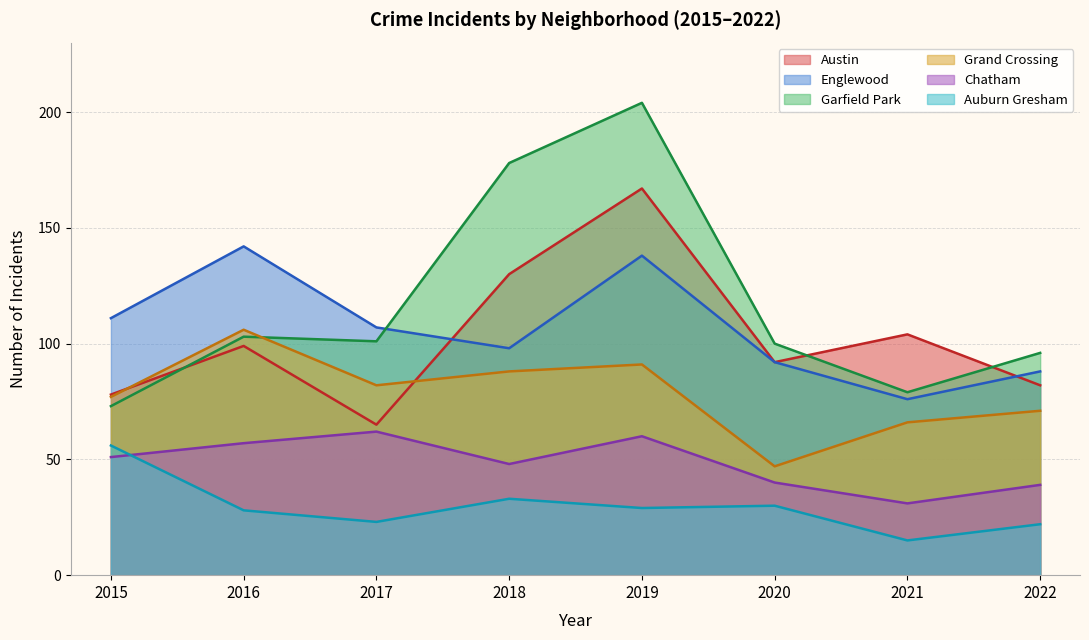

Reading right to left, transcribe all the data shown in this chart.

Austin: 82	104	92	167	130	65	99	78
Englewood: 88	76	92	138	98	107	142	111
Garfield Park: 96	79	100	204	178	101	103	73
Grand Crossing: 71	66	47	91	88	82	106	77
Chatham: 39	31	40	60	48	62	57	51
Auburn Gresham: 22	15	30	29	33	23	28	56